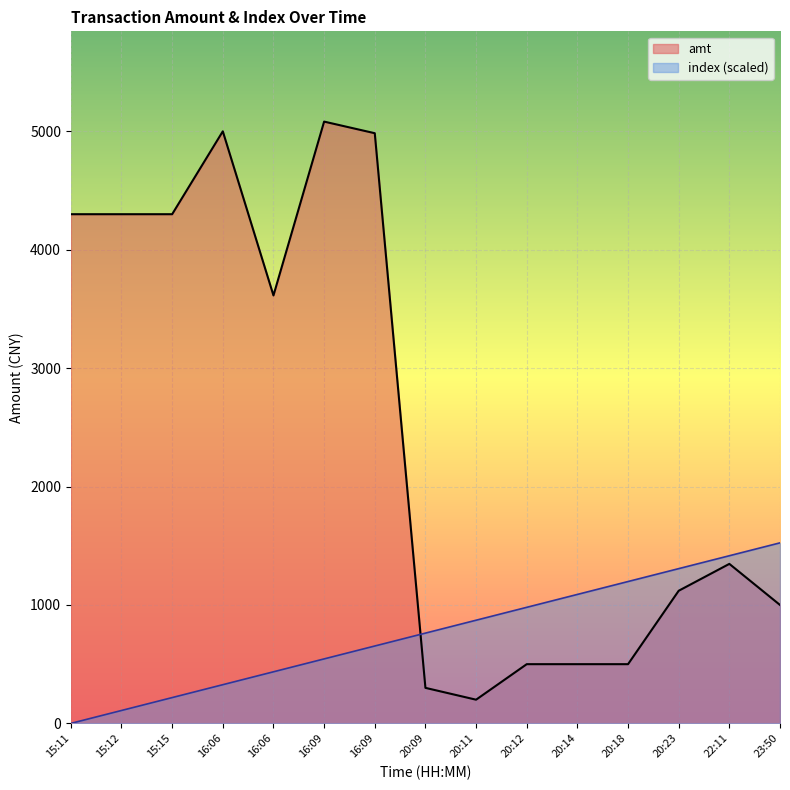

How many interior local valleys does the amt series have?

2